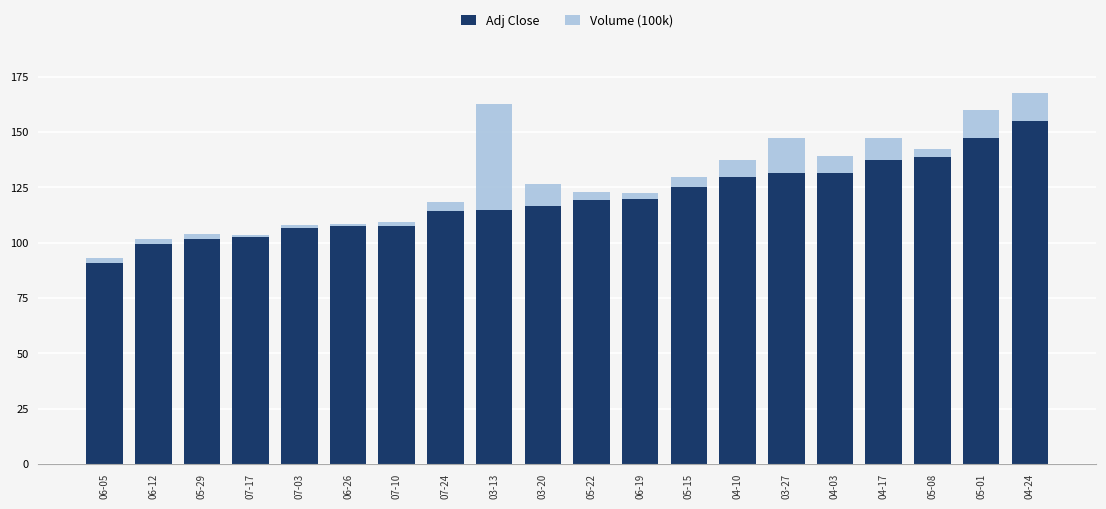

What is the total value across all series at 03-27?

147.2